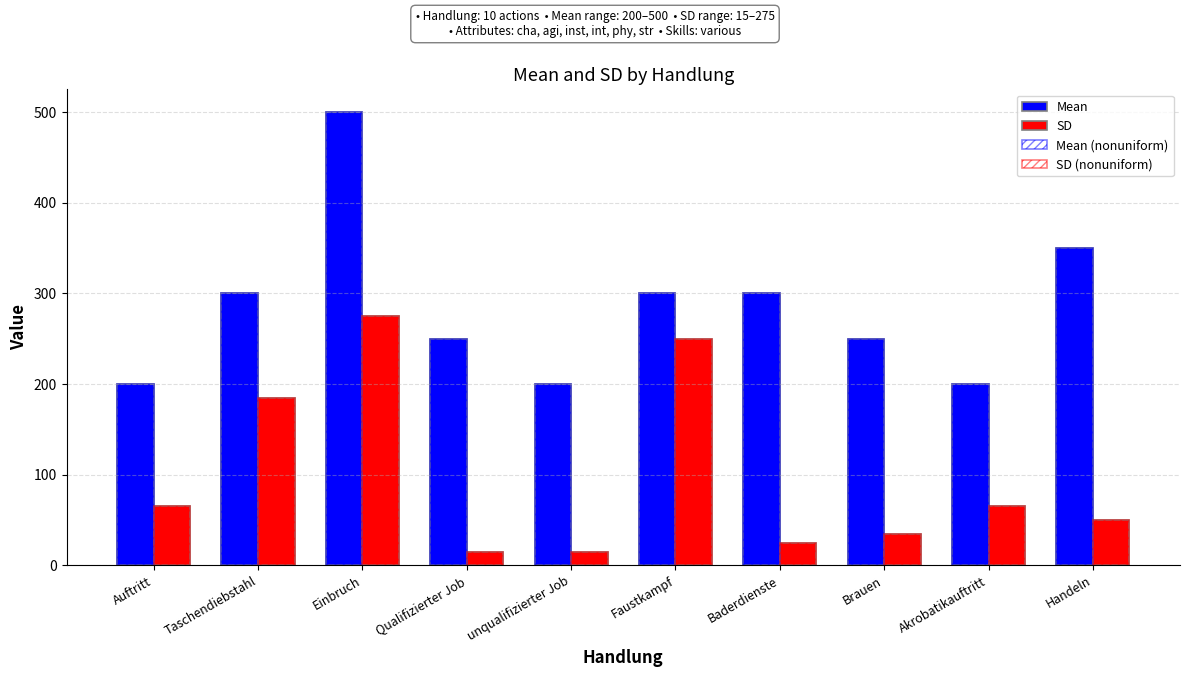

Reading left to right, transcribe all the data shown in this chart.

Mean: 200	300	500	250	200	300	300	250	200	350
SD: 65	185	275	15	15	250	25	35	65	50
Mean (nonuniform): 200	300	500	250	200	300	300	250	200	350
SD (nonuniform): 65	185	275	15	15	250	25	35	65	50